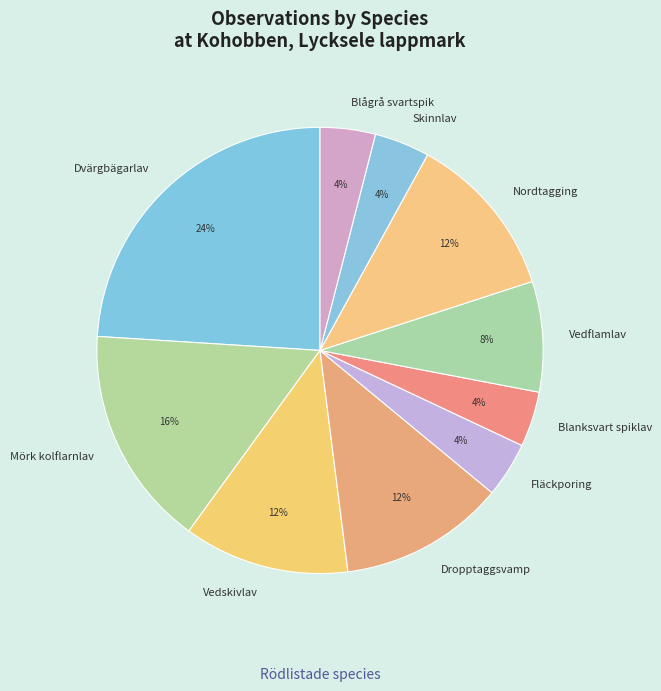

To the nearest percent, what percentage of the pie is Dvärgbägarlav?

24%